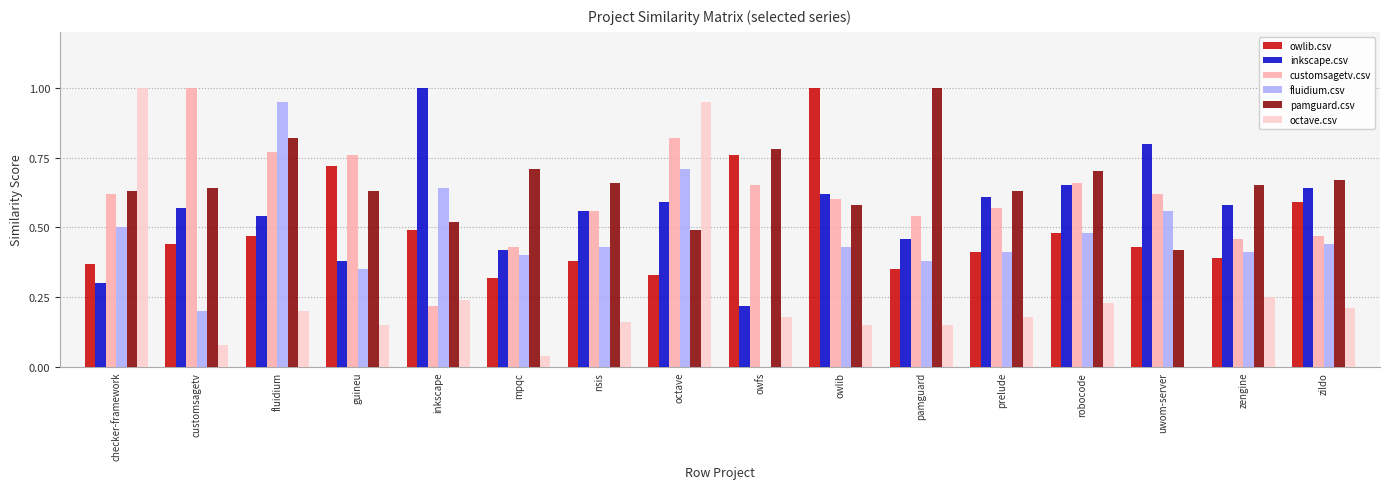

True or false: inkscape.csv has a value of 1.1 at zildo.

False